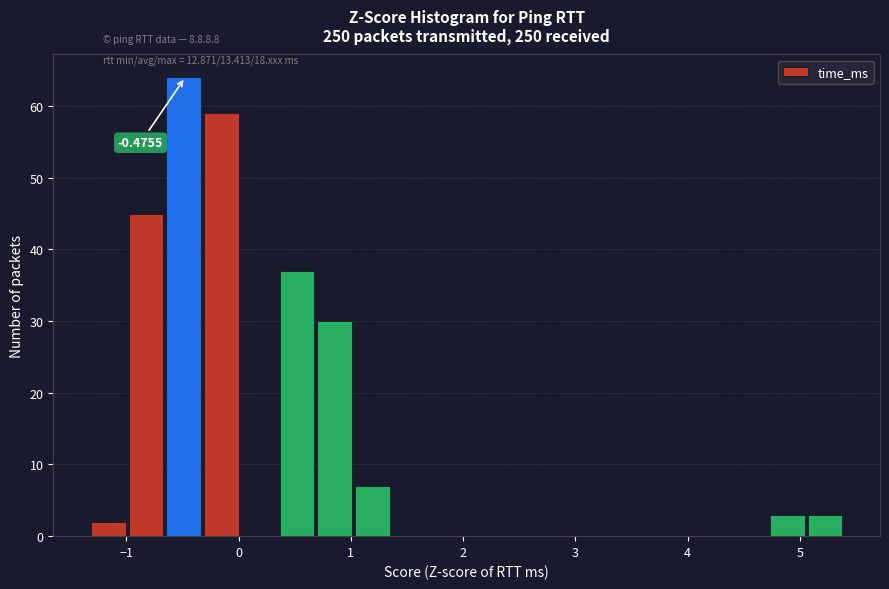

Around what value on the x-axis is the tallest bar? Give the approximate position of its centre, as read against the axis.

-0.5